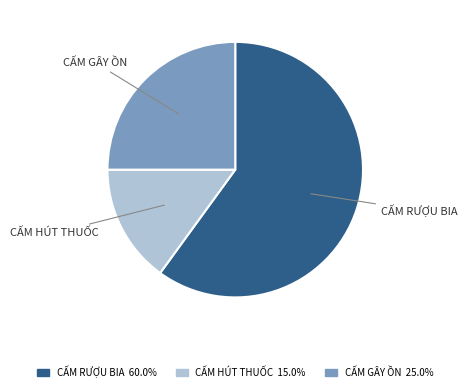

Is there any slice that represents more than half of the pie?

Yes